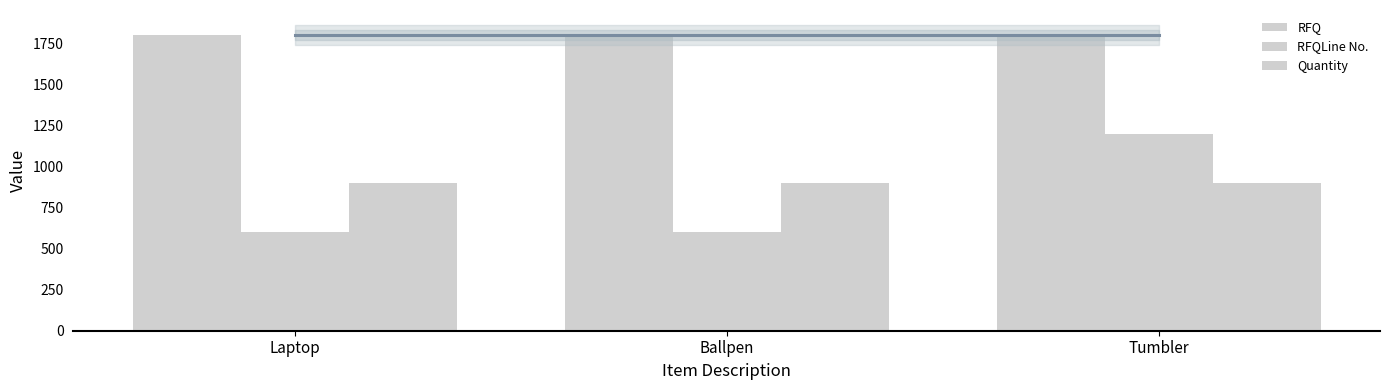

What is the lowest value of the RFQLine No. series?

600.0